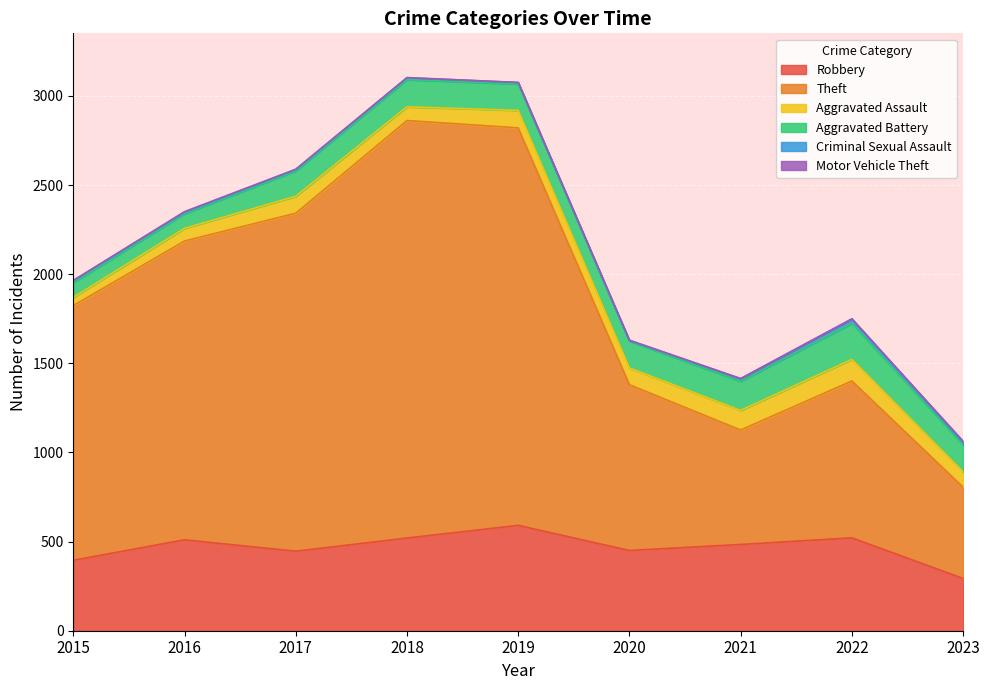

Rank the categories by Aggravated Assault value from lowest to highest.

2015, 2016, 2018, 2023, 2020, 2017, 2019, 2021, 2022